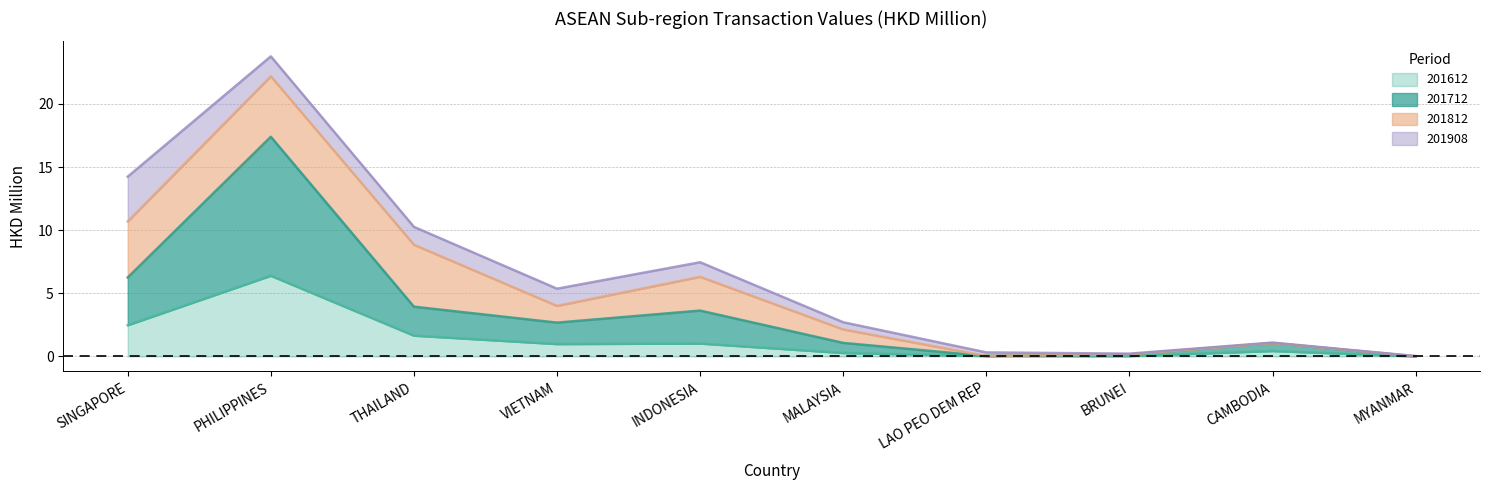

What is the value of the 201712 point at the 1st from the left?

6.3